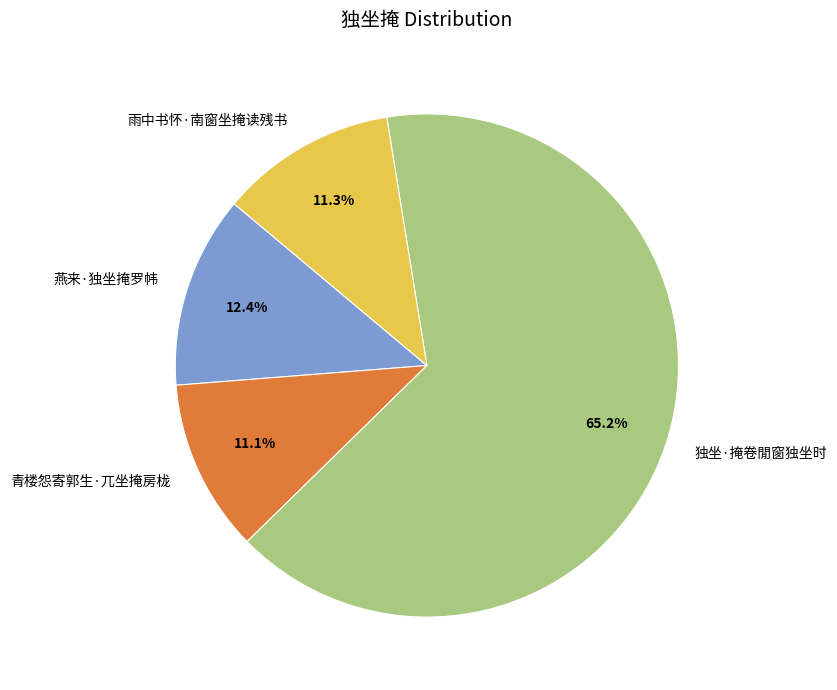

Is it true that 青楼怨寄郭生·兀坐掩房栊 is 22% of the pie?

False